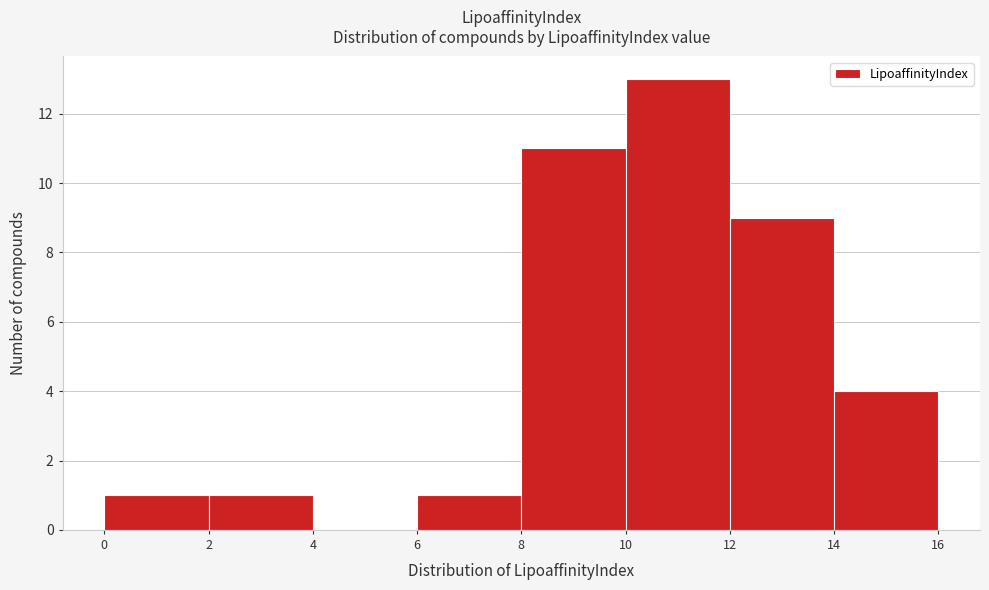

Over which range of the x-axis is the bar tallest?

10 to 12